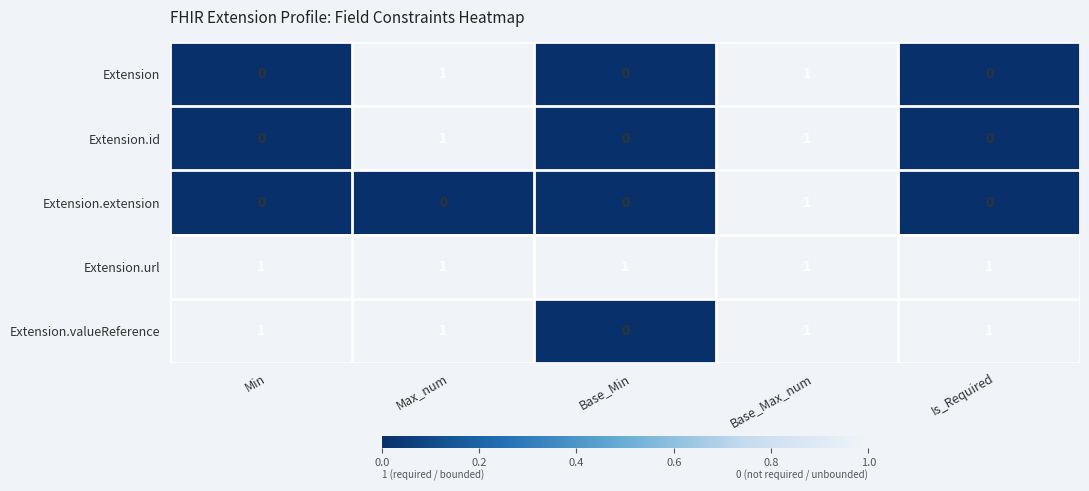

What is the spread (max minus min) of values at Min?

1